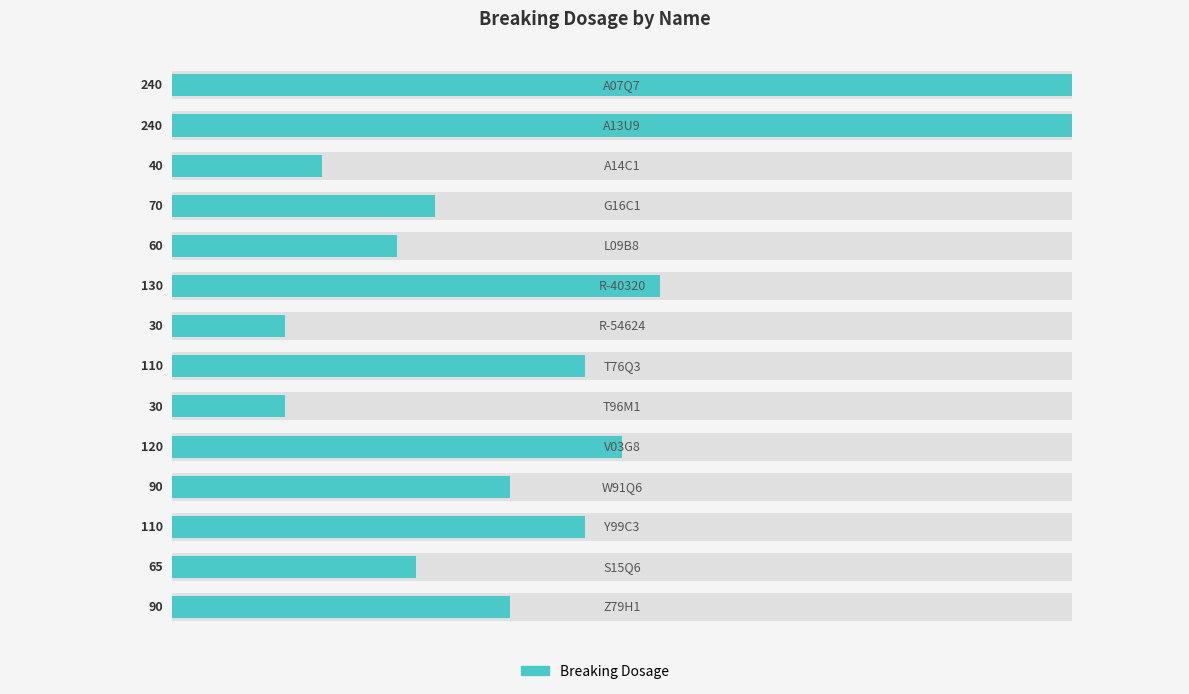

What value does the data have at 13, to the nearest 50?

100